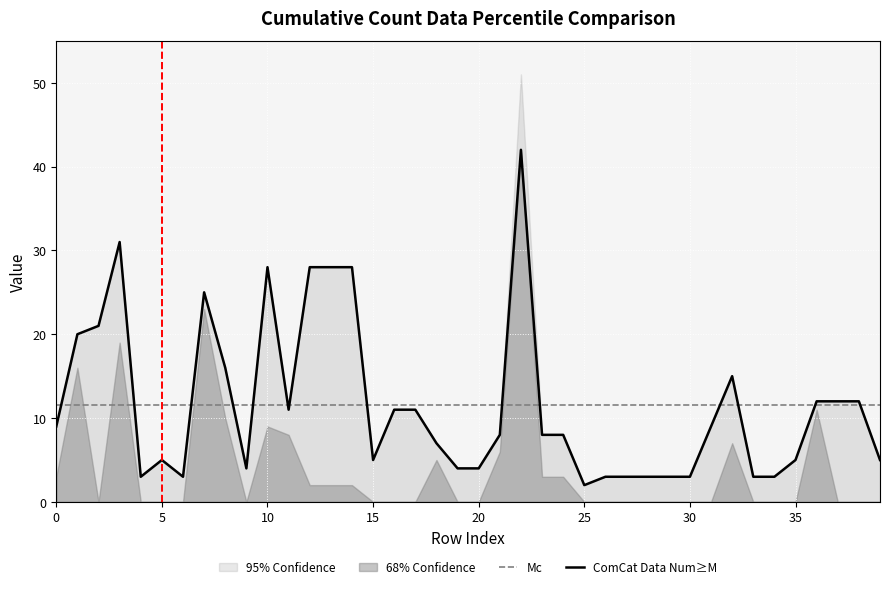

What is the sum of all values?

461